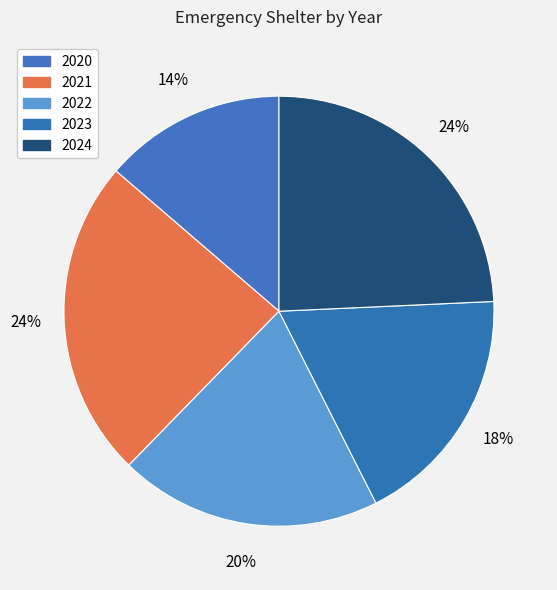

How many segments does this pie chart have?

5